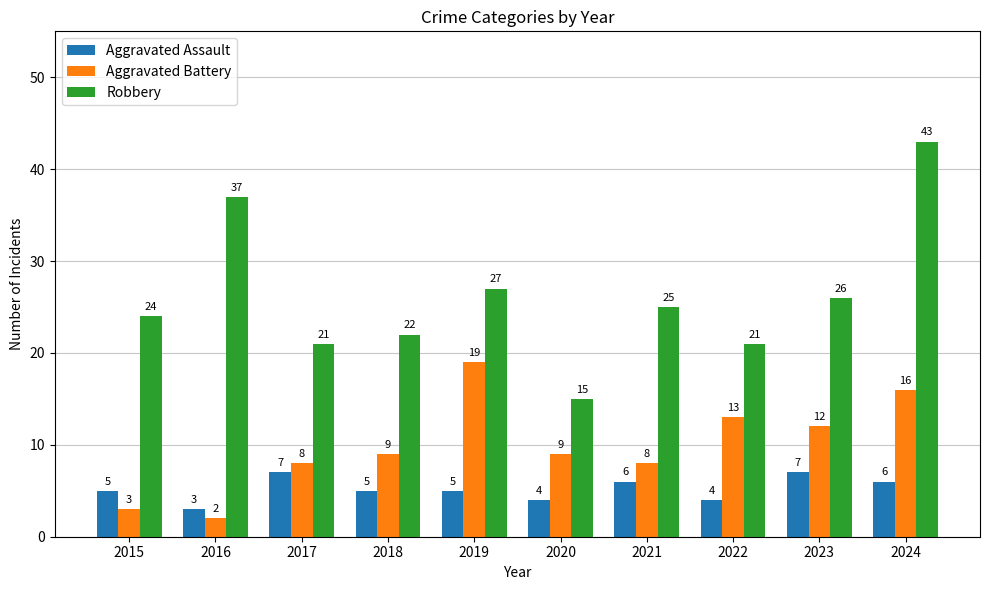

Which series has the widest spread of values?

Robbery